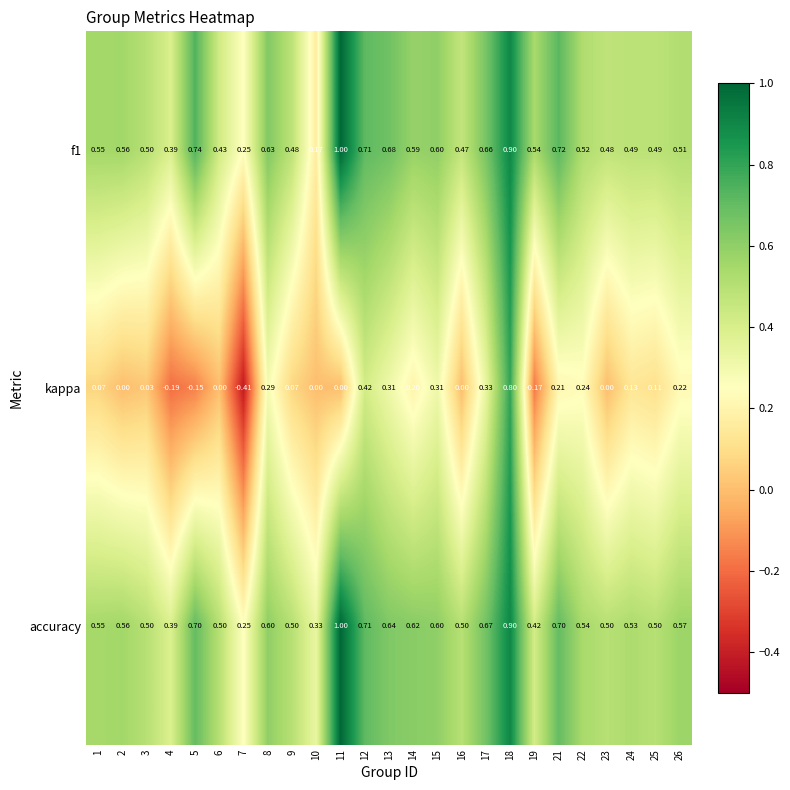

Which series has the largest range (max minus min)?

kappa